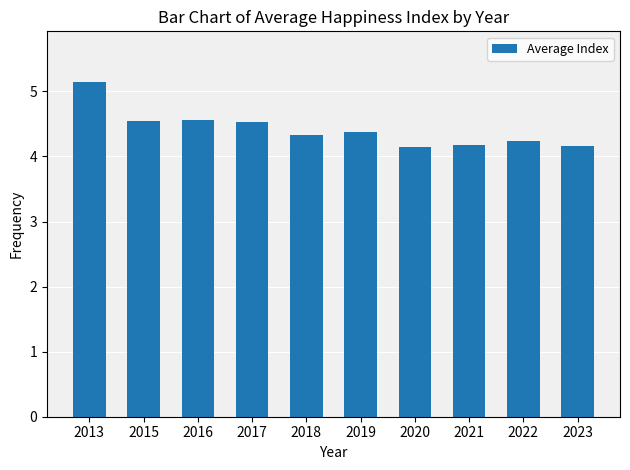

True or false: the data shows 1.0 at 2019.

False